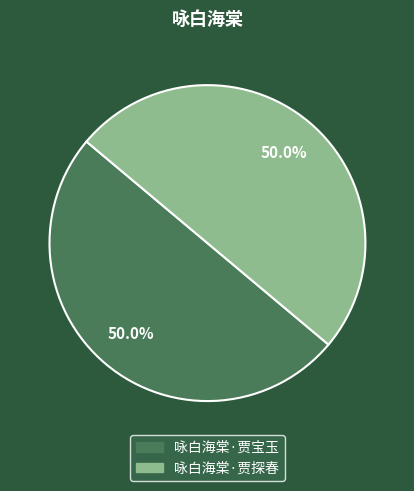

The 咏白海棠·贾探春 slice represents 50% of the pie. True or false?

True